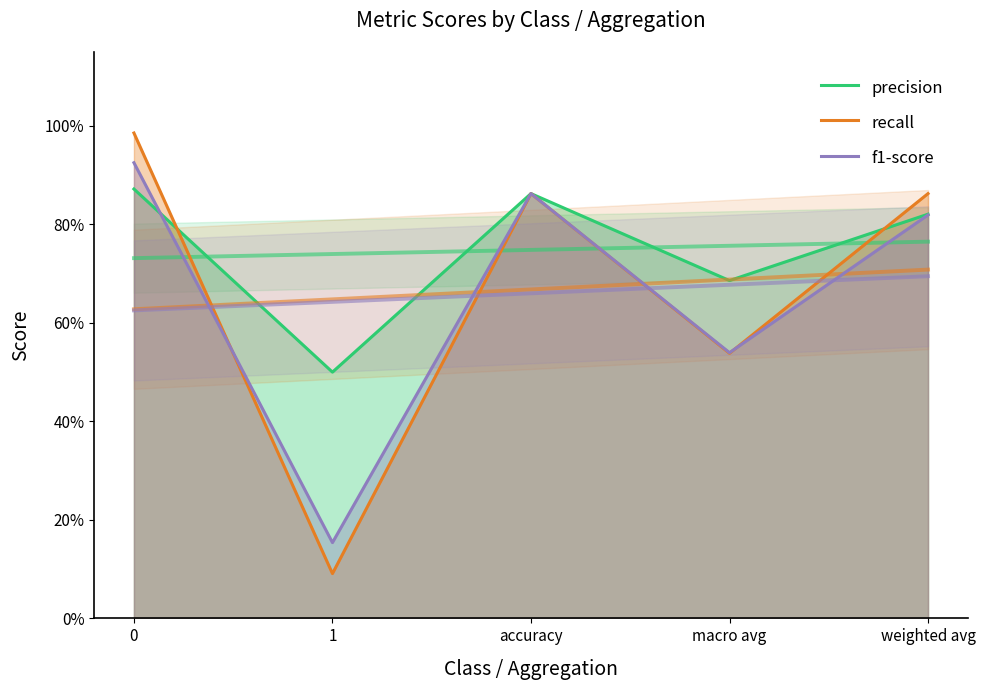

Which series has the largest range (max minus min)?

recall